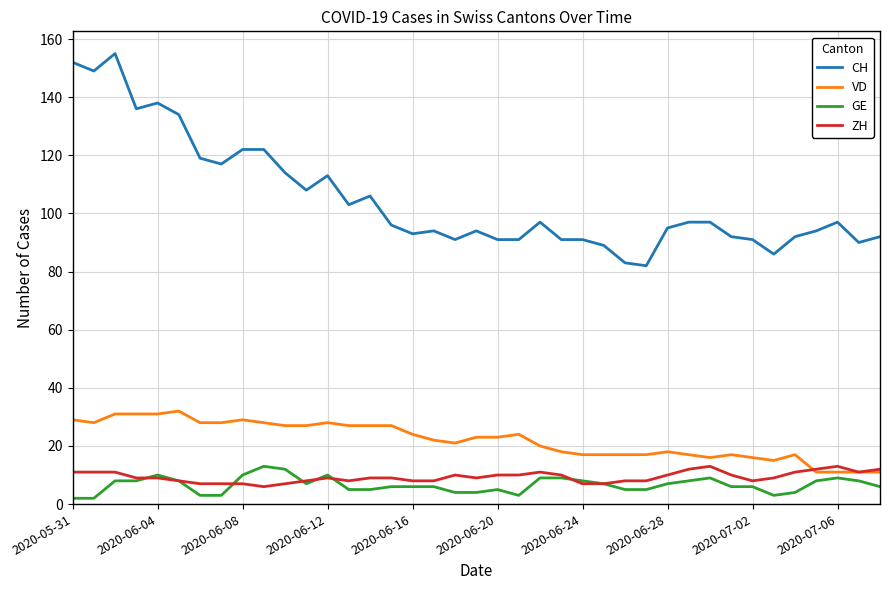

Which series has the widest spread of values?

CH